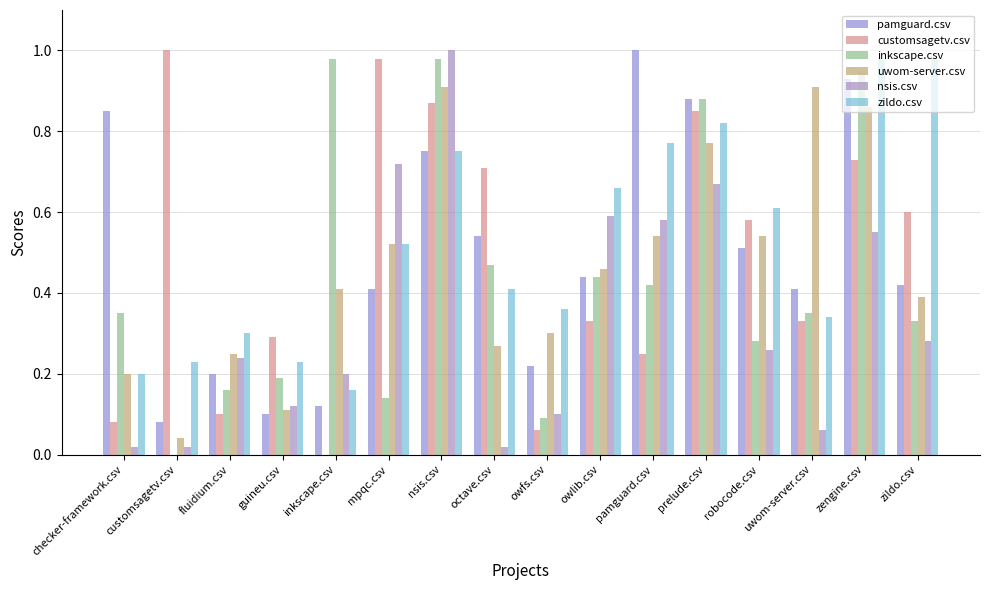

How many distinct data groups are displayed?

6